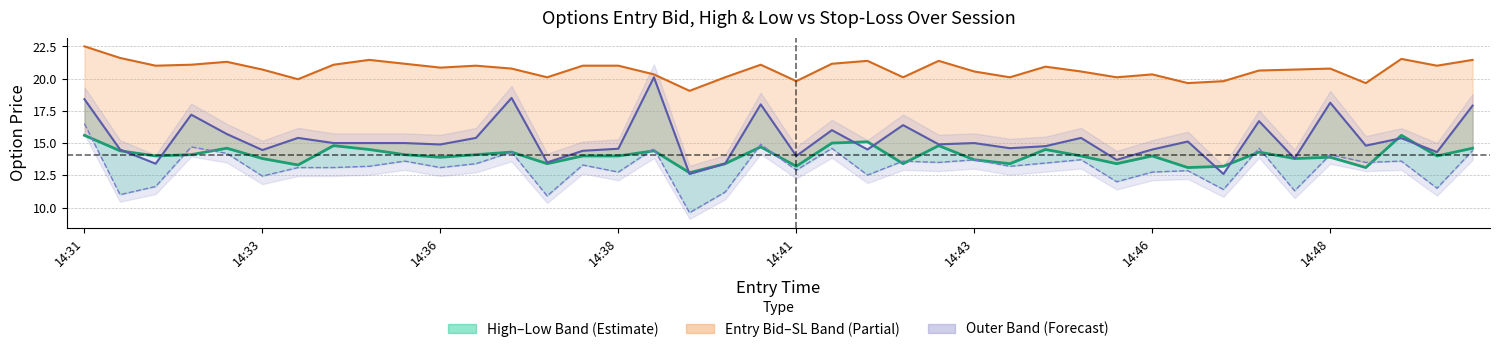

What is the spread (max minus min) of values at 19?

6.4